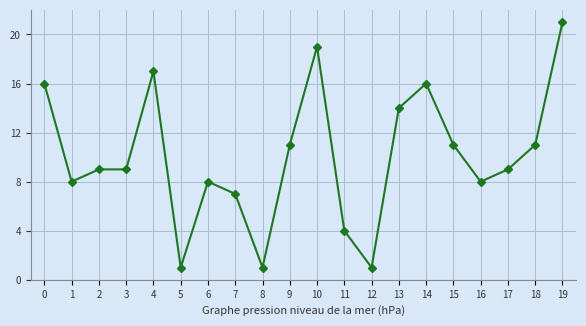

Which label corresponds to the largest value in the chart?

19